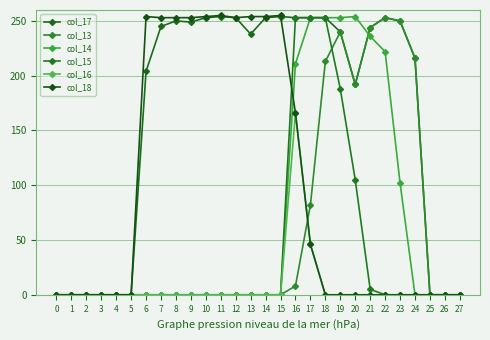

True or false: col_14 and col_17 cross at least once.

True